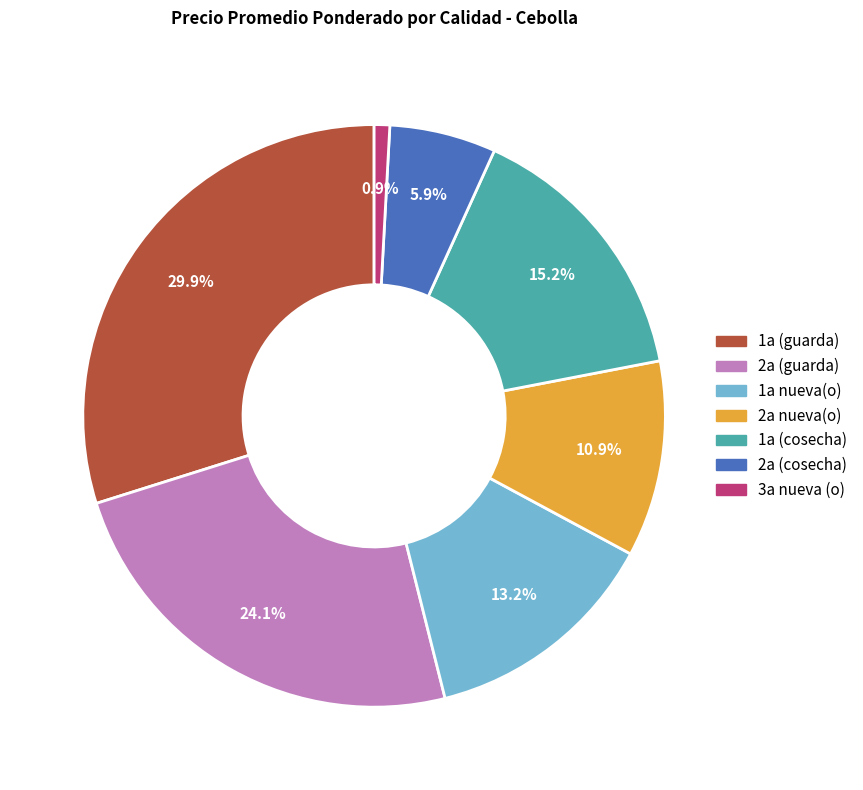

Is there a majority slice in this chart?

No